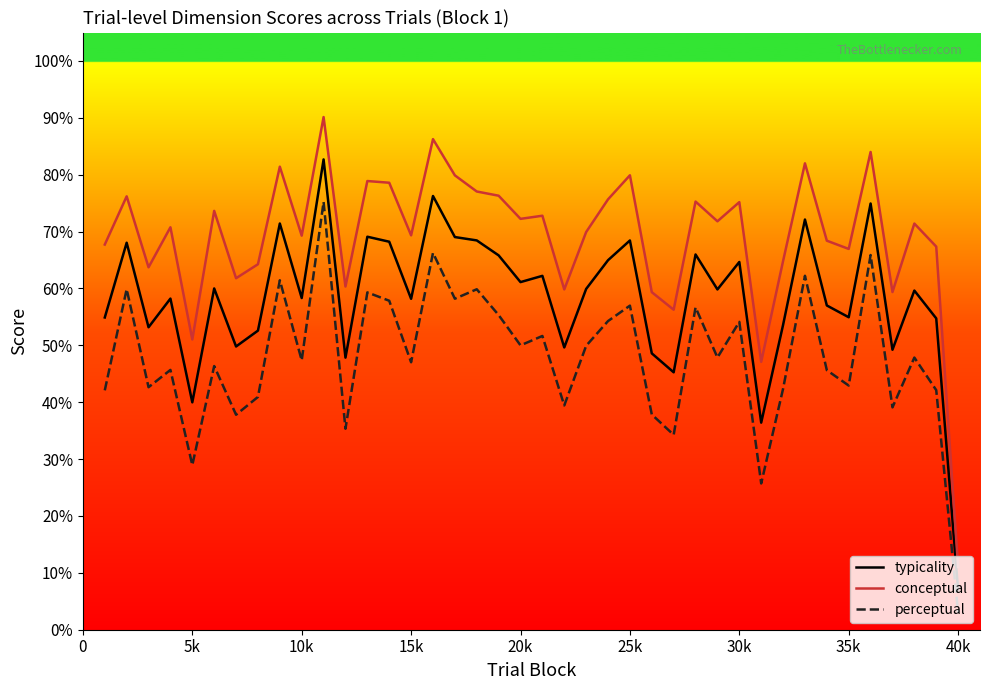

True or false: perceptual and typicality cross at least once.

False